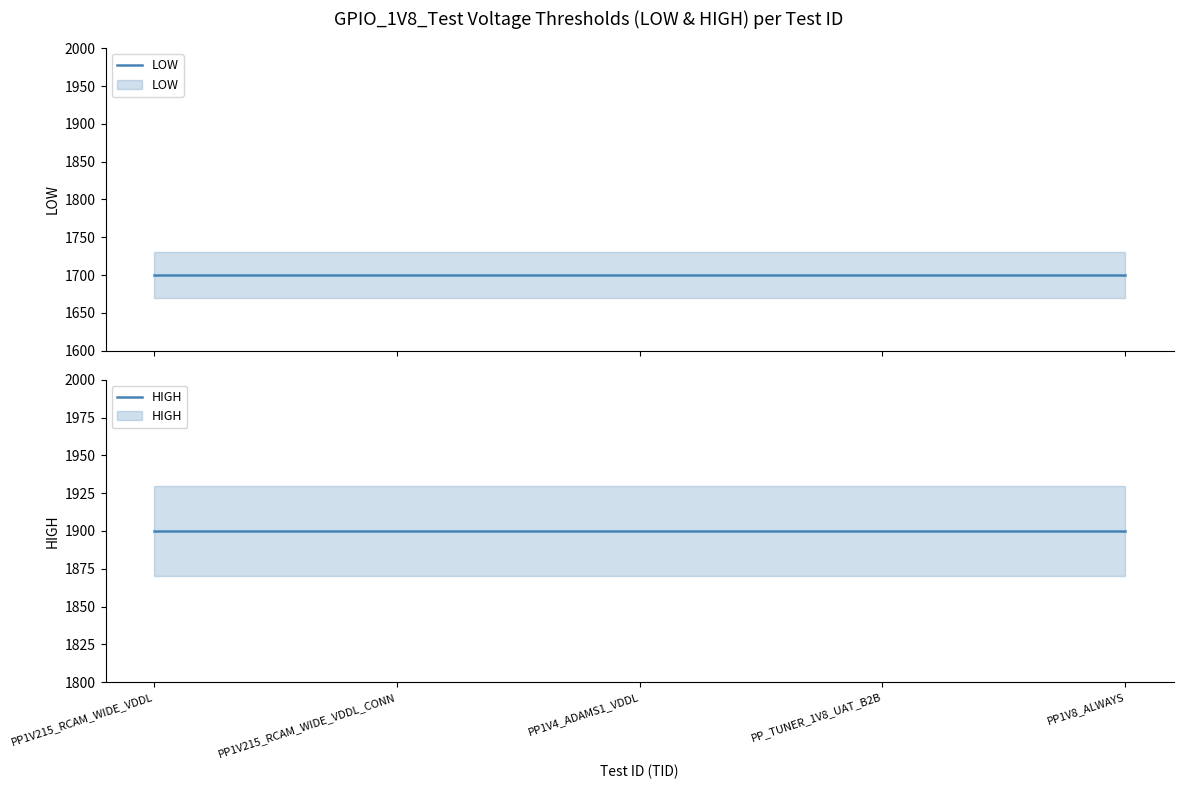

Reading left to right, list all the values displayed in this chart.

LOW: 1700	1700	1700	1700	1700
HIGH: 1900	1900	1900	1900	1900